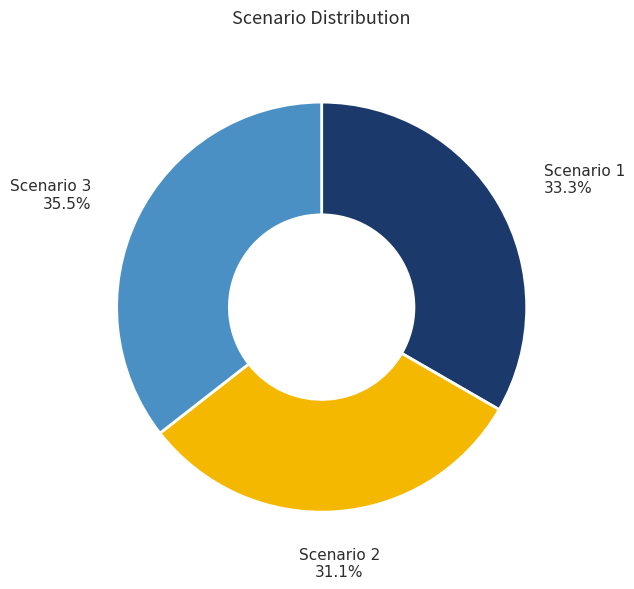

Is Scenario 3 the majority of the pie?

No